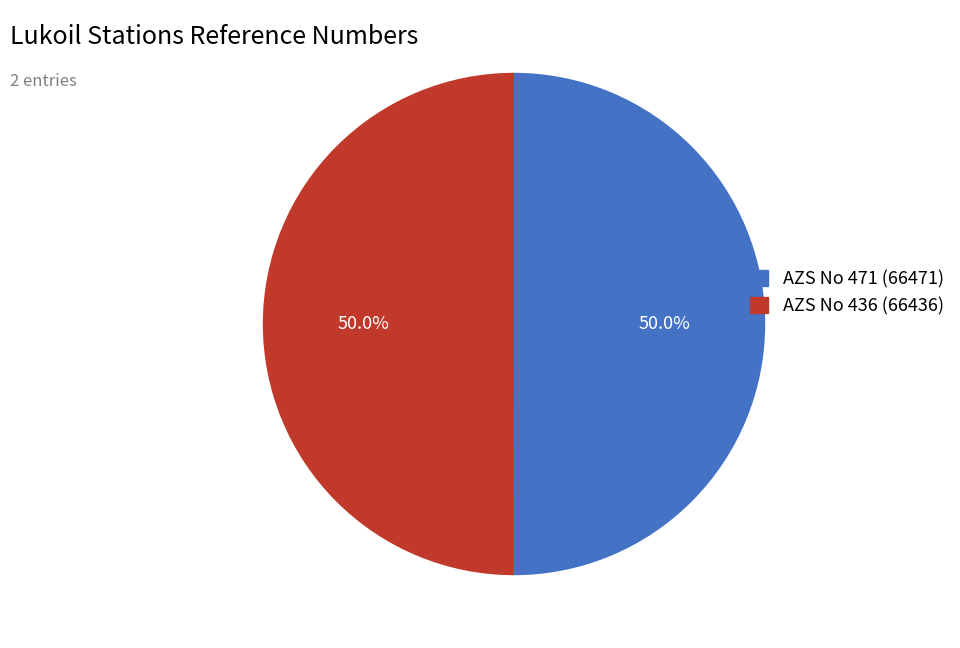

Approximately how many times larger is the value at AZS No 471 (66471) compared to AZS No 436 (66436)?

1.0